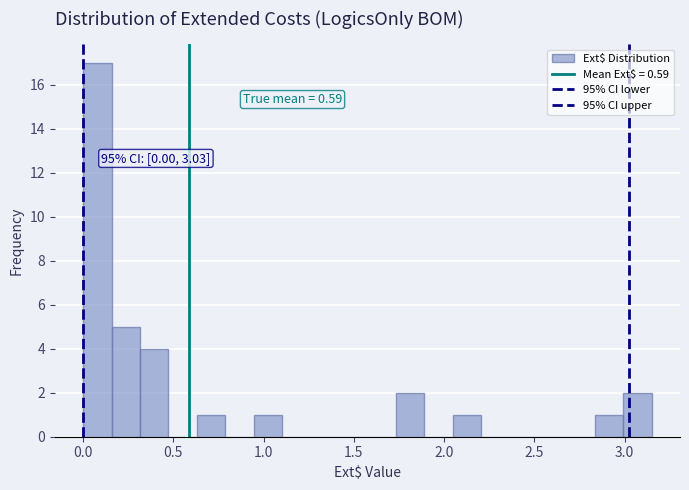

Read against the x-axis, roughly where is the centre of the tallest bar?

0.10